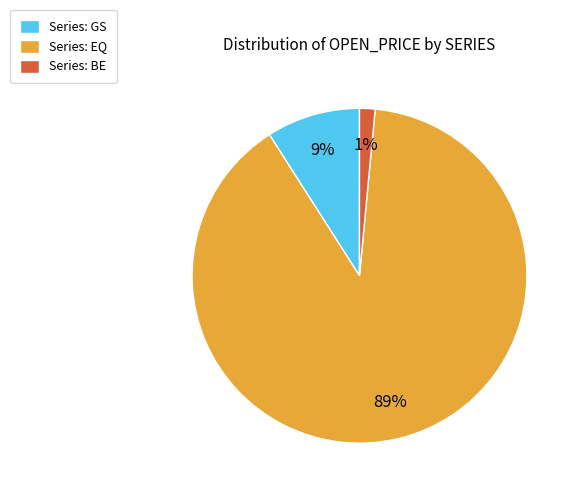

What is the ratio of the value at Series: EQ to the value at Series: GS?

9.9